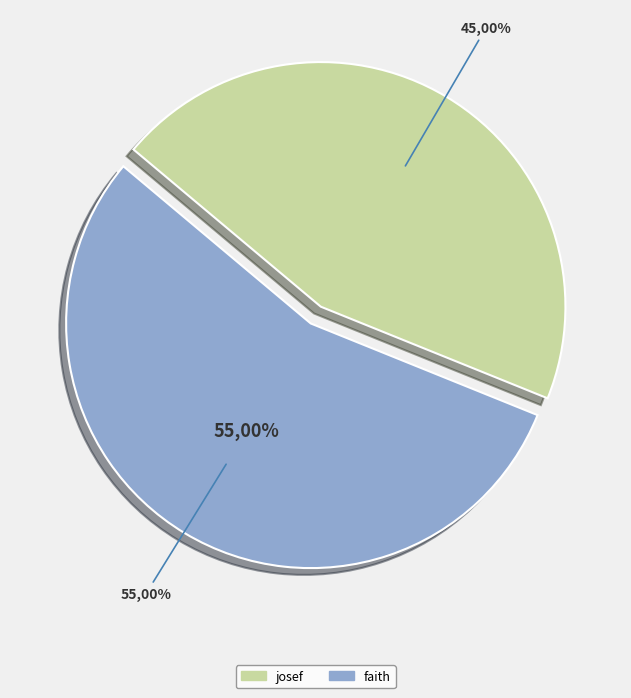

Does faith represent more than half of the total?

Yes